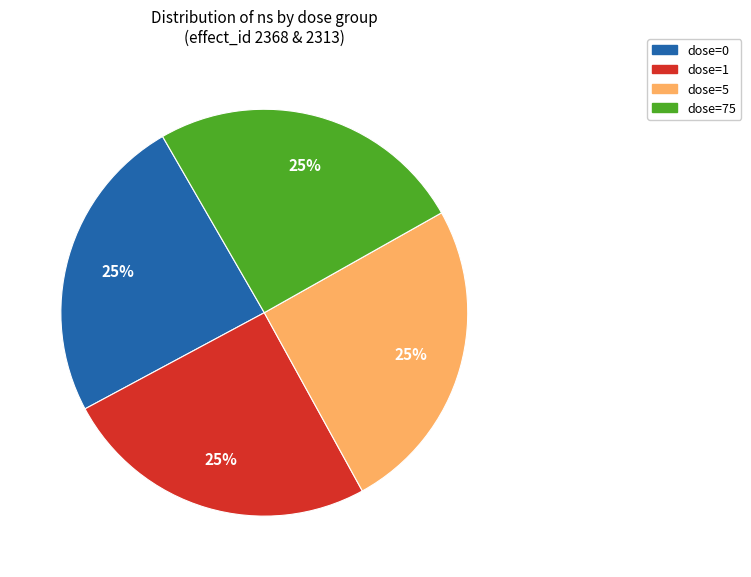

What percentage is the dose=1 slice, to the nearest percent?

25%